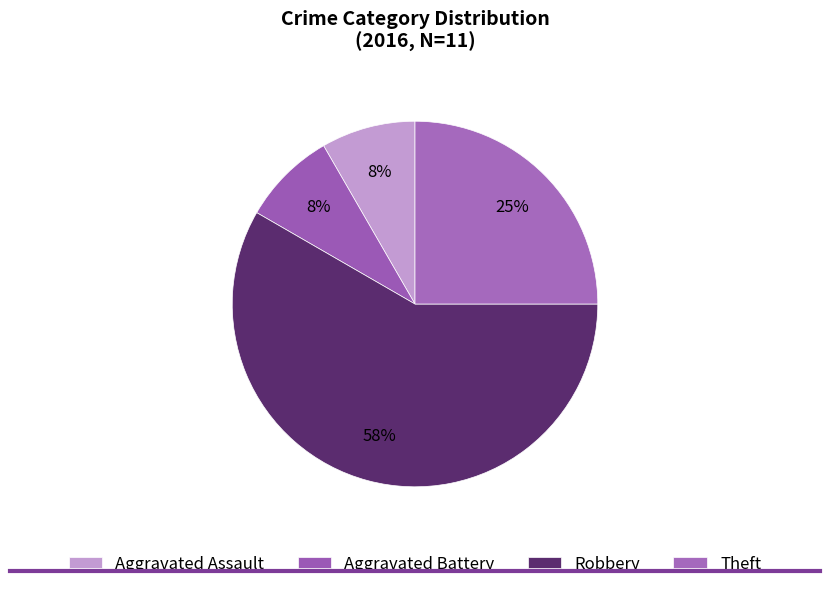

What is the largest slice in the pie chart?

Robbery